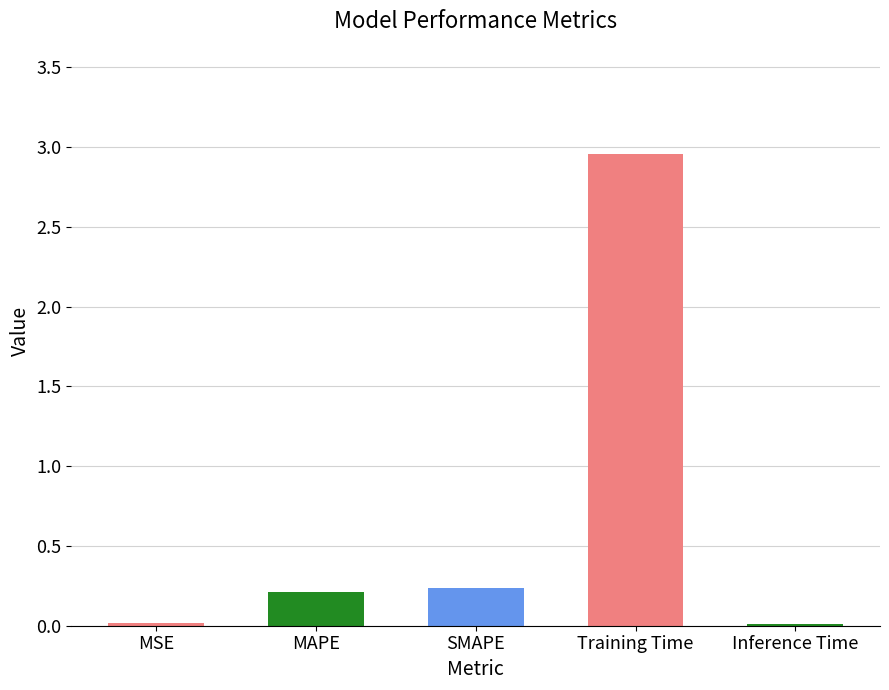

What is the sum of all values?

3.4